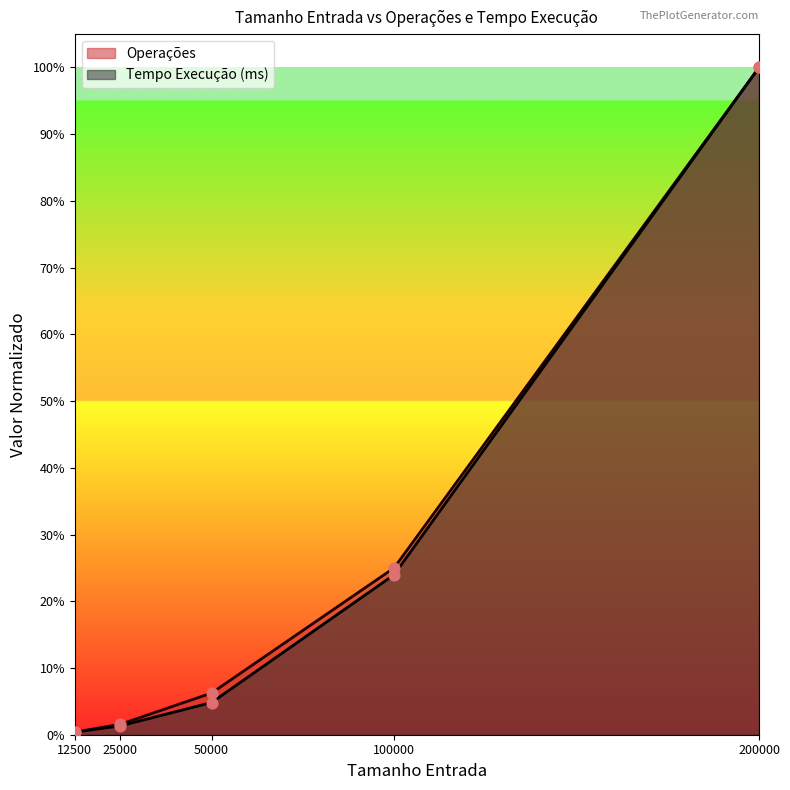

What is the total value across all series at 50000?

0.1